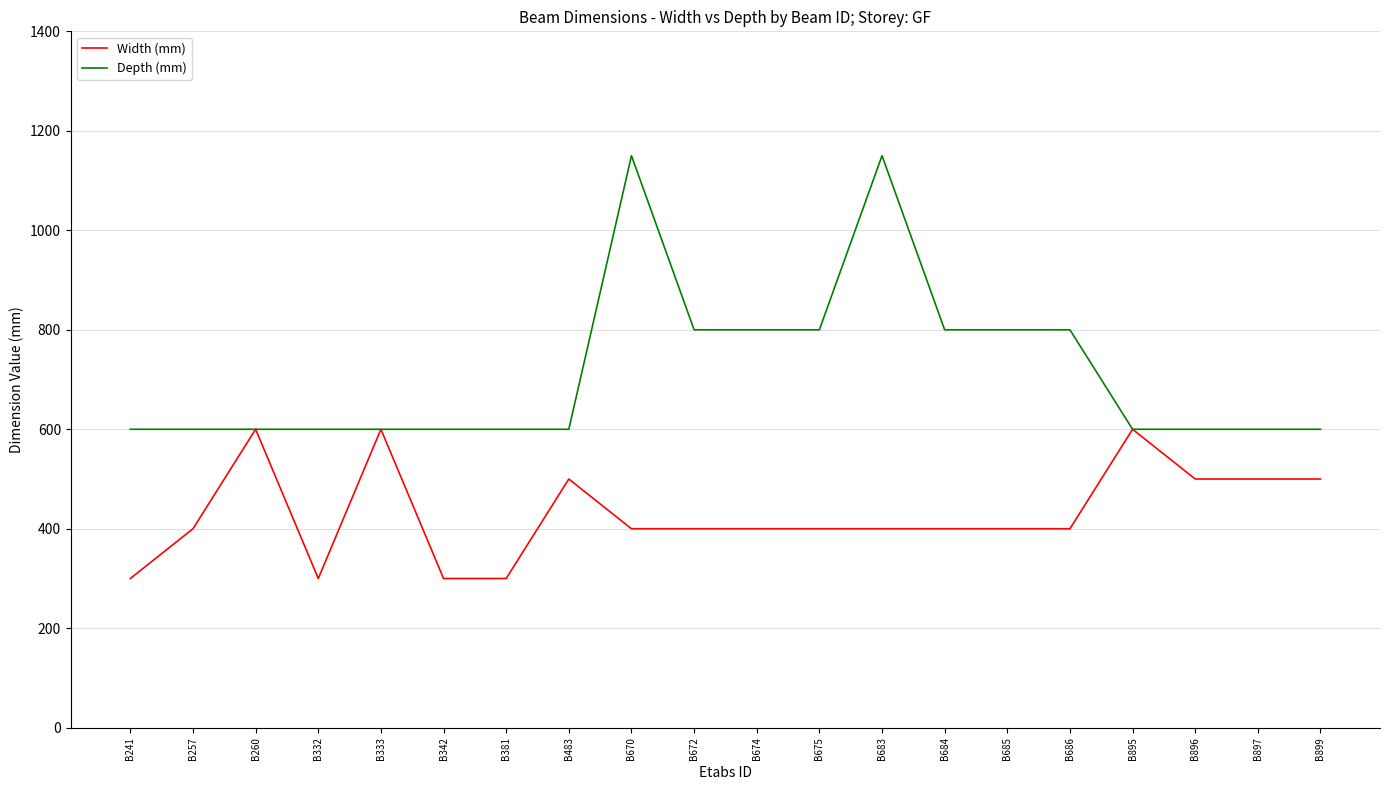

Reading right to left, what are all the values shown in this chart?

Width (mm): B899=500	B897=500	B896=500	B895=600	B686=400	B685=400	B684=400	B683=400	B675=400	B674=400	B672=400	B670=400	B483=500	B381=300	B342=300	B333=600	B332=300	B260=600	B257=400	B241=300
Depth (mm): B899=600	B897=600	B896=600	B895=600	B686=800	B685=800	B684=800	B683=1150	B675=800	B674=800	B672=800	B670=1150	B483=600	B381=600	B342=600	B333=600	B332=600	B260=600	B257=600	B241=600